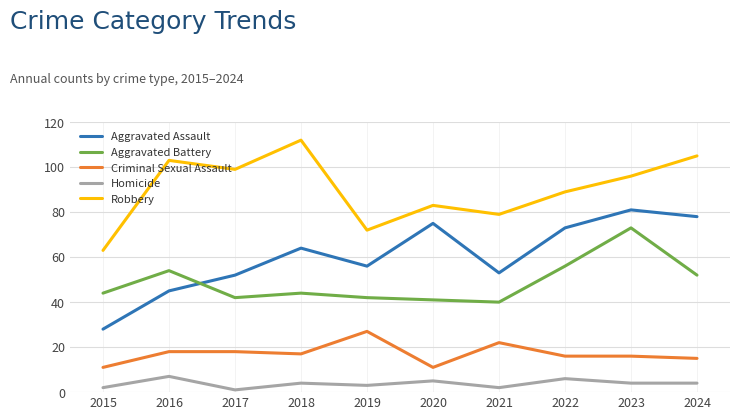

Rank the categories by Robbery value from highest to lowest.

2018, 2024, 2016, 2017, 2023, 2022, 2020, 2021, 2019, 2015